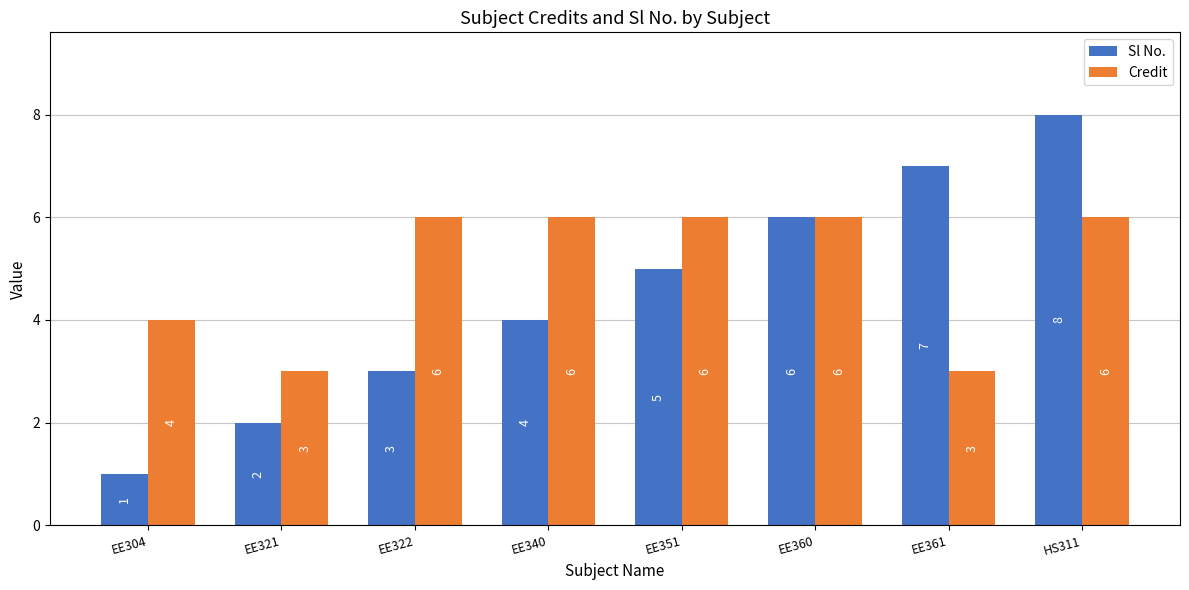

What are all the series names shown in the legend?

Sl No., Credit